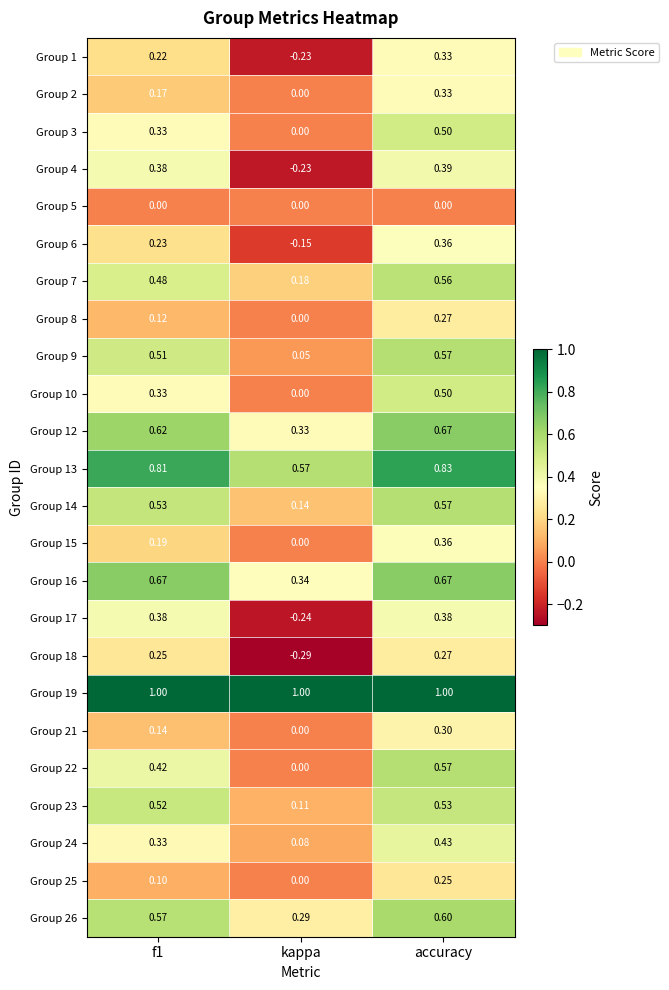

Where is Group 4 nearest to the value 0?

kappa